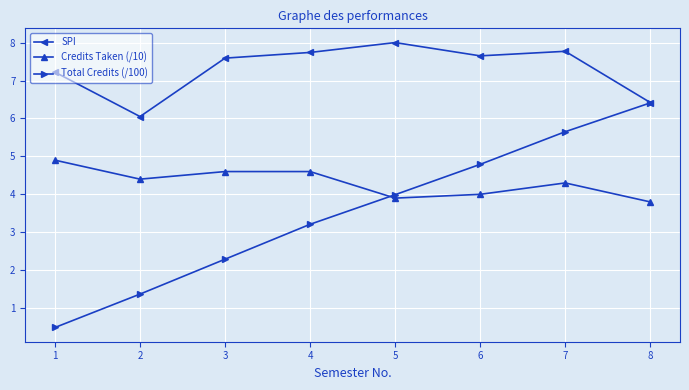

Rank the series at 3 from highest to lowest value.

SPI, Credits Taken (/10), Total Credits (/100)